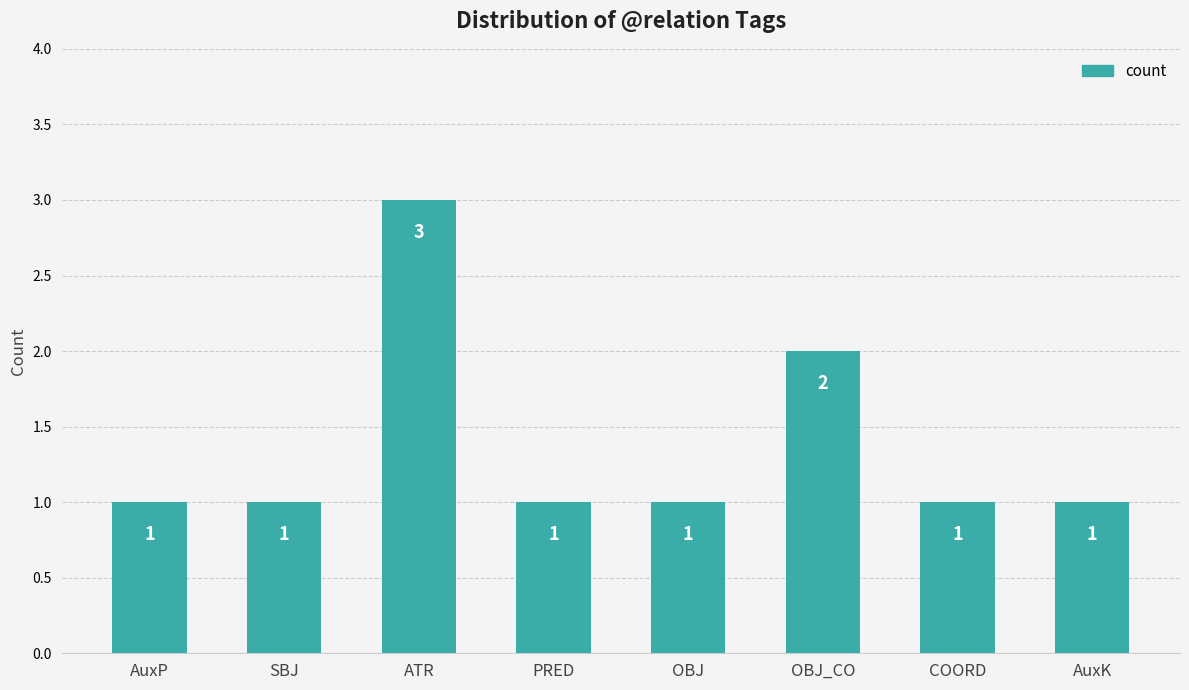

Reading left to right, extract all data points from this chart.

AuxP=1	SBJ=1	ATR=3	PRED=1	OBJ=1	OBJ_CO=2	COORD=1	AuxK=1